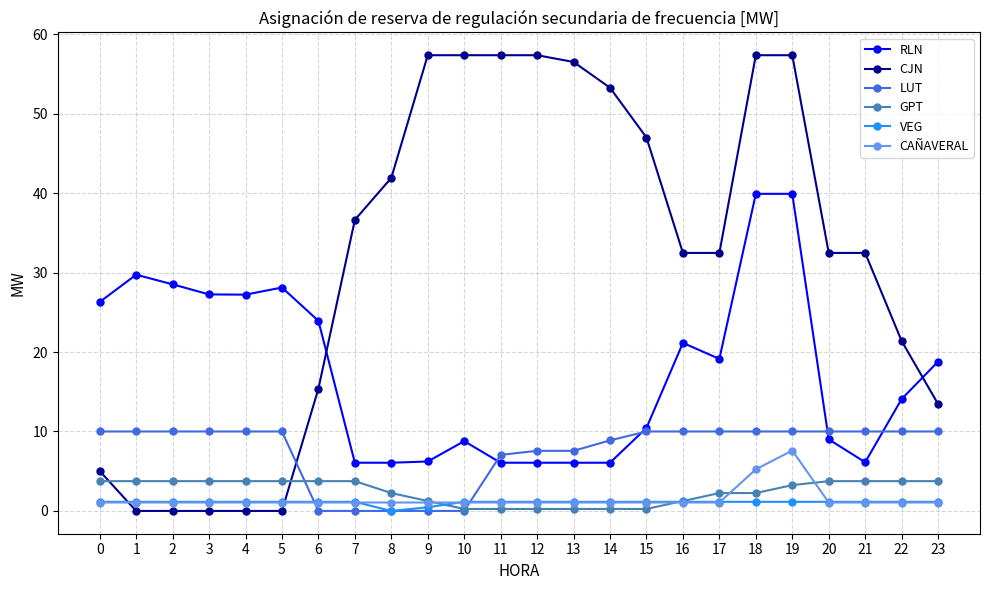

What is the maximum value shown in the chart?

57.4